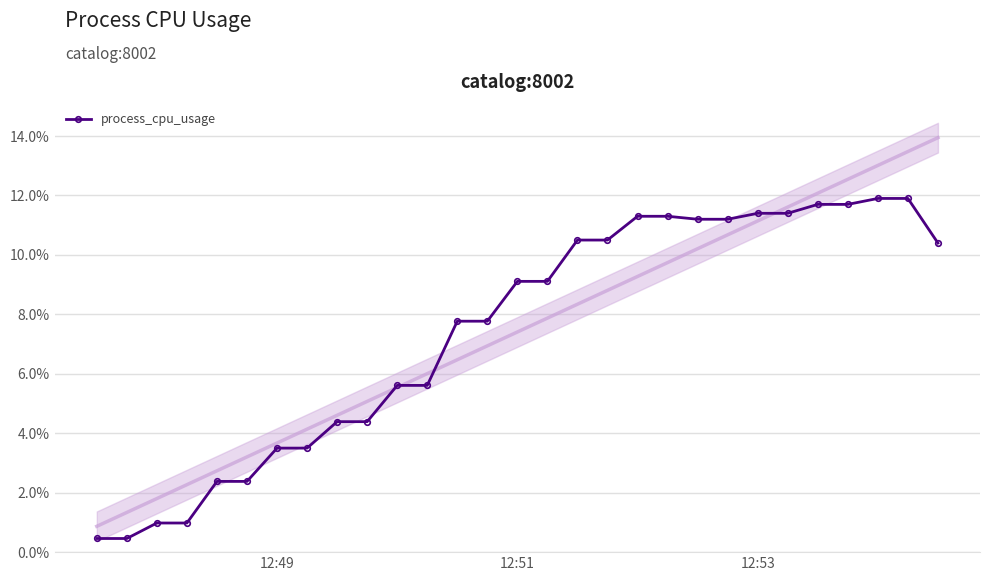

How many data points does each series have?

29